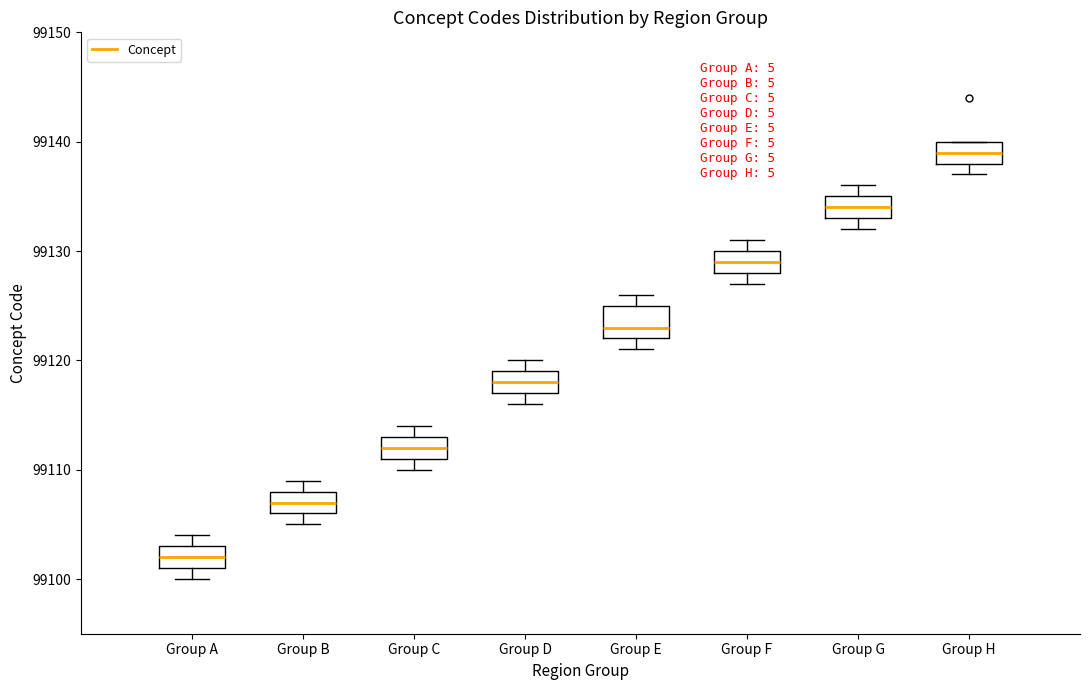

Reading left to right, read every box against the y-axis: the position of its median line, the range the box covers, and the ends of its whiskers. The values are not printed on the chart, so give them approximately, as read against the axis.

Group A: median 99102, box 99101 to 99103, whiskers 99100 to 99104
Group B: median 99107, box 99106 to 99108, whiskers 99105 to 99109
Group C: median 99112, box 99111 to 99113, whiskers 99110 to 99114
Group D: median 99118, box 99117 to 99119, whiskers 99116 to 99120
Group E: median 99123, box 99122 to 99125, whiskers 99121 to 99126
Group F: median 99129, box 99128 to 99130, whiskers 99127 to 99131
Group G: median 99134, box 99133 to 99135, whiskers 99132 to 99136
Group H: median 99139, box 99138 to 99140, whiskers 99137 to 99140